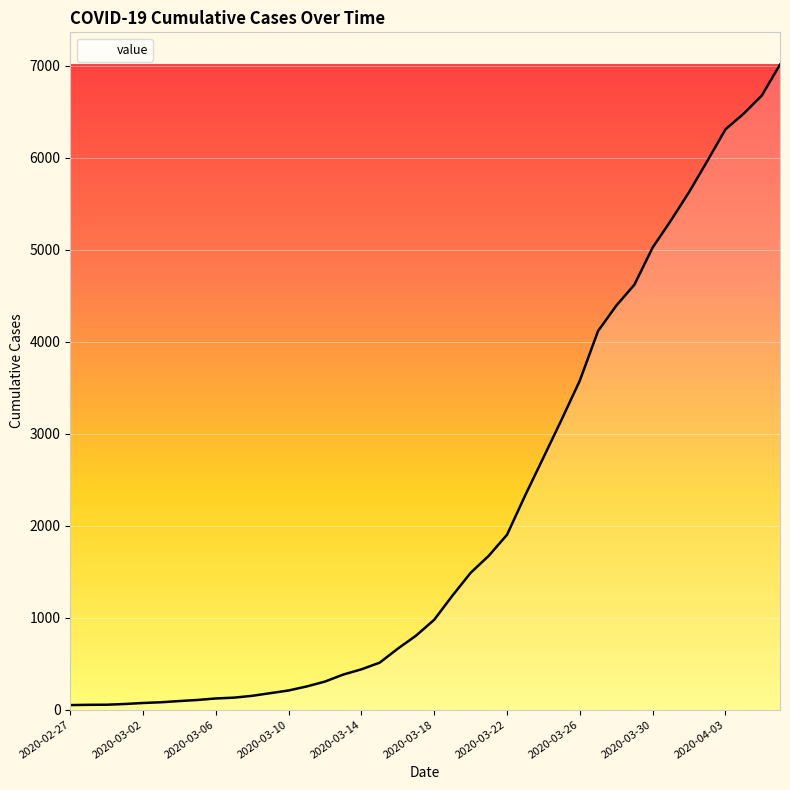

How many distinct data groups are displayed?

1